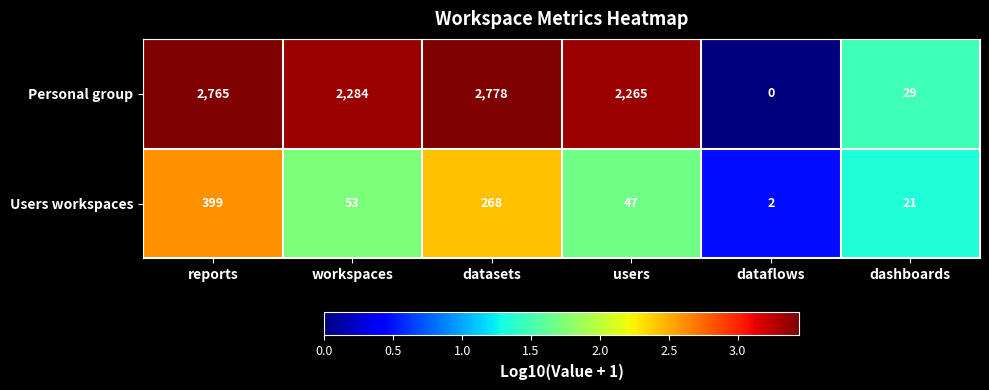

Where is Users workspaces nearest to the value 200?

datasets